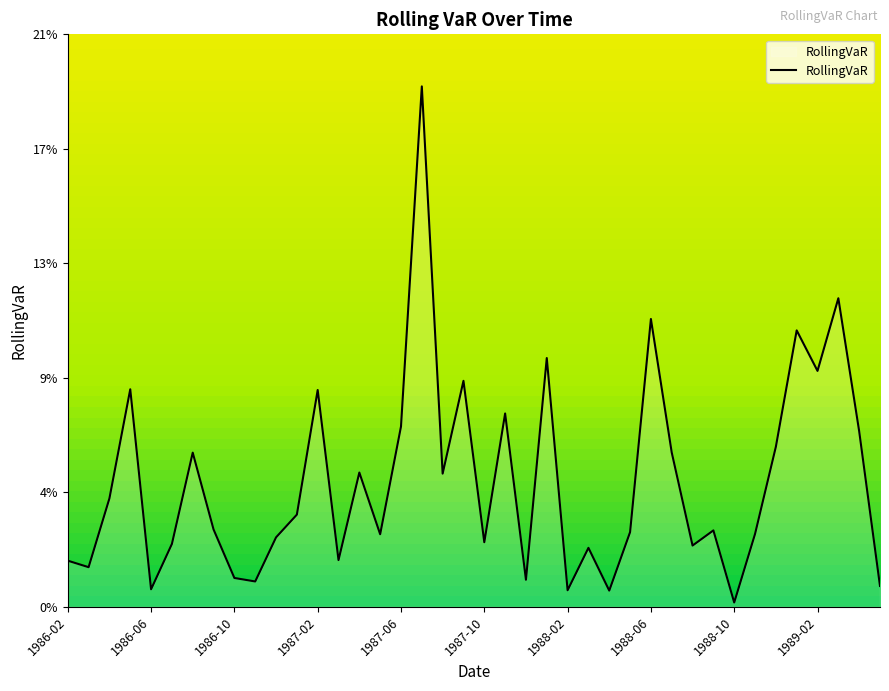

Reading left to right, list all the values displayed in this chart.

1986-02=0.0	1986-03=0.0	1986-04=0.0	1986-05=0.1	1986-06=0.0	1986-07=0.0	1986-08=0.1	1986-09=0.0	1986-10=0.0	1986-11=0.0	1986-12=0.0	1987-01=0.0	1987-02=0.1	1987-03=0.0	1987-04=0.0	1987-05=0.0	1987-06=0.1	1987-07=0.2	1987-08=0.0	1987-09=0.1	1987-10=0.0	1987-11=0.1	1987-12=0.0	1988-01=0.1	1988-02=0.0	1988-03=0.0	1988-04=0.0	1988-05=0.0	1988-06=0.1	1988-07=0.1	1988-08=0.0	1988-09=0.0	1988-10=0.0	1988-11=0.0	1988-12=0.1	1989-01=0.1	1989-02=0.1	1989-03=0.1	1989-04=0.1	1989-05=0.0